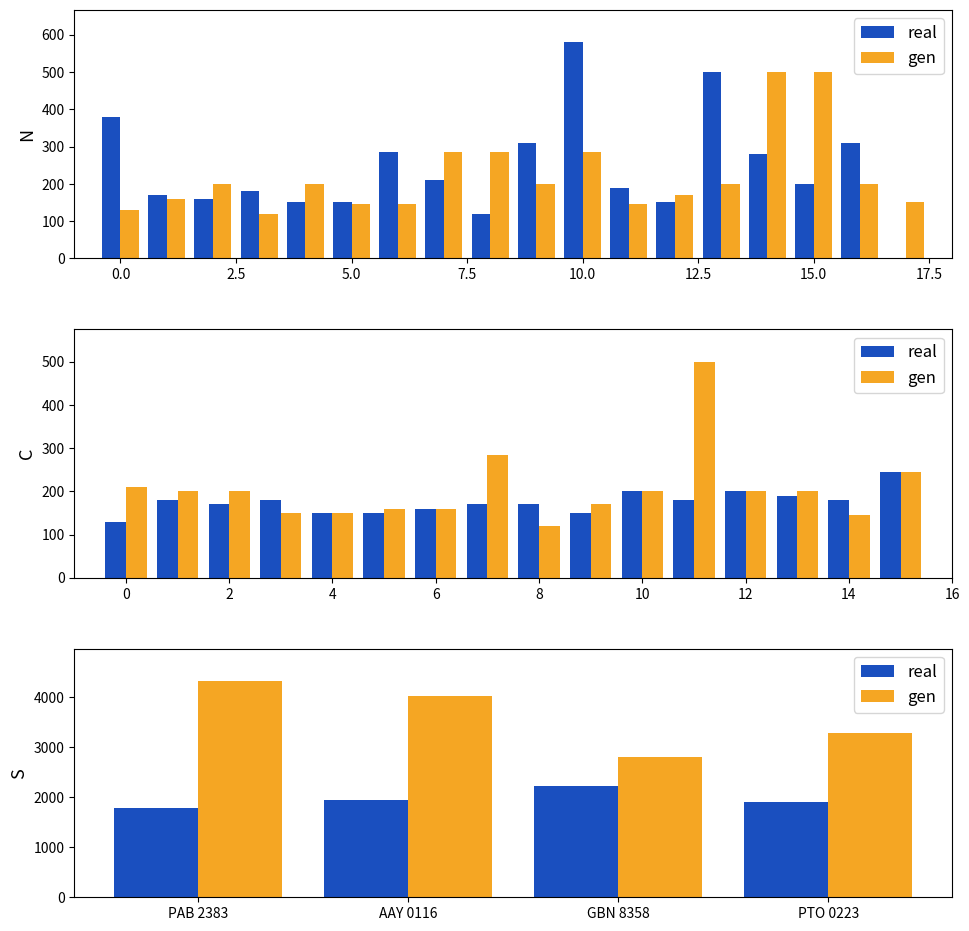

What are all the series names shown in the legend?

real, gen